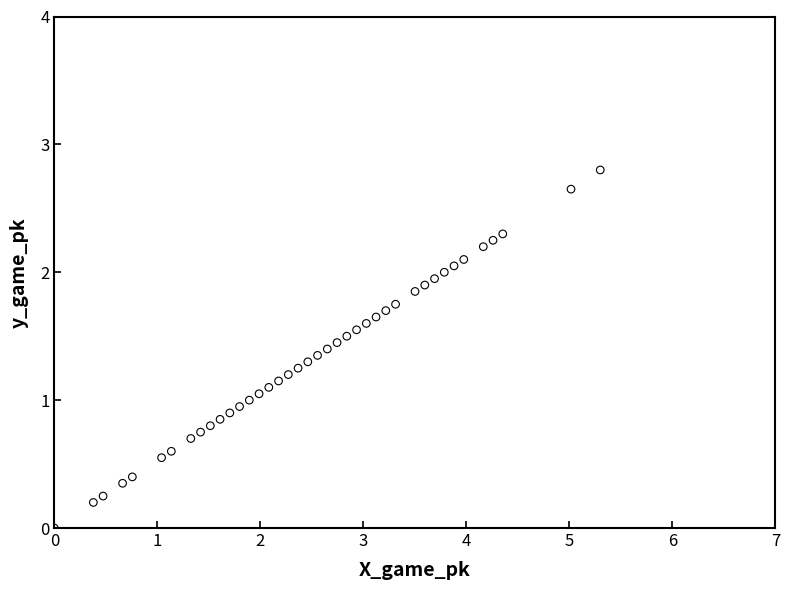

What is the range of Y values (max minus min)?

2.8